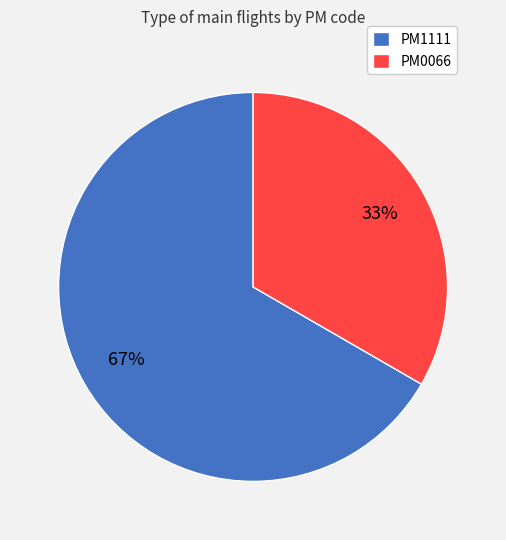

True or false: PM0066 accounts for 40% of the total.

False